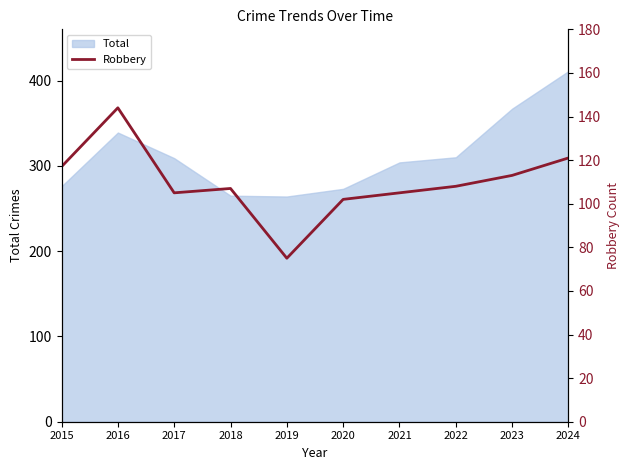

At which category does the chart reach its minimum across all series?

2019